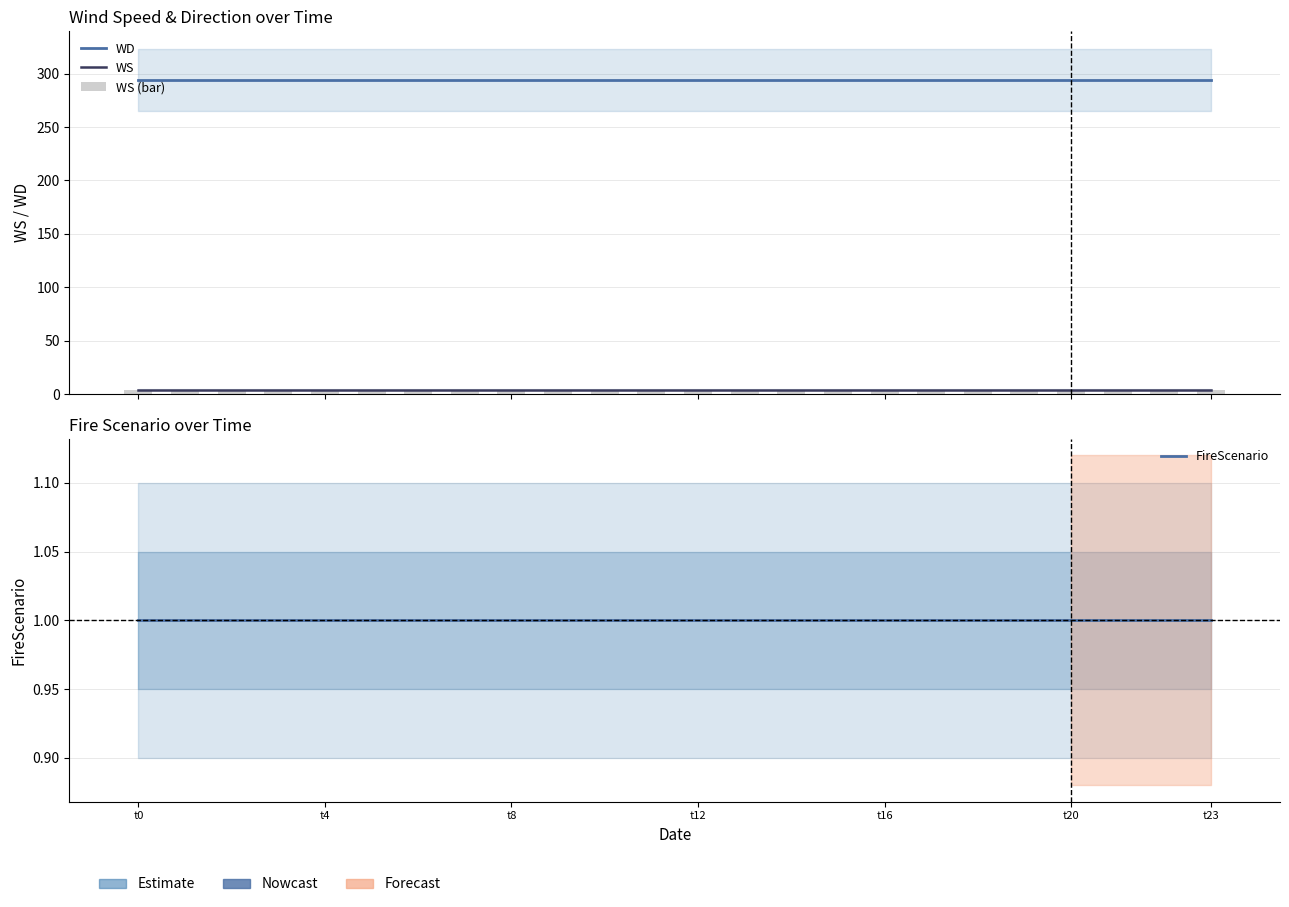

The WD series shows 294 at 19. True or false?

True